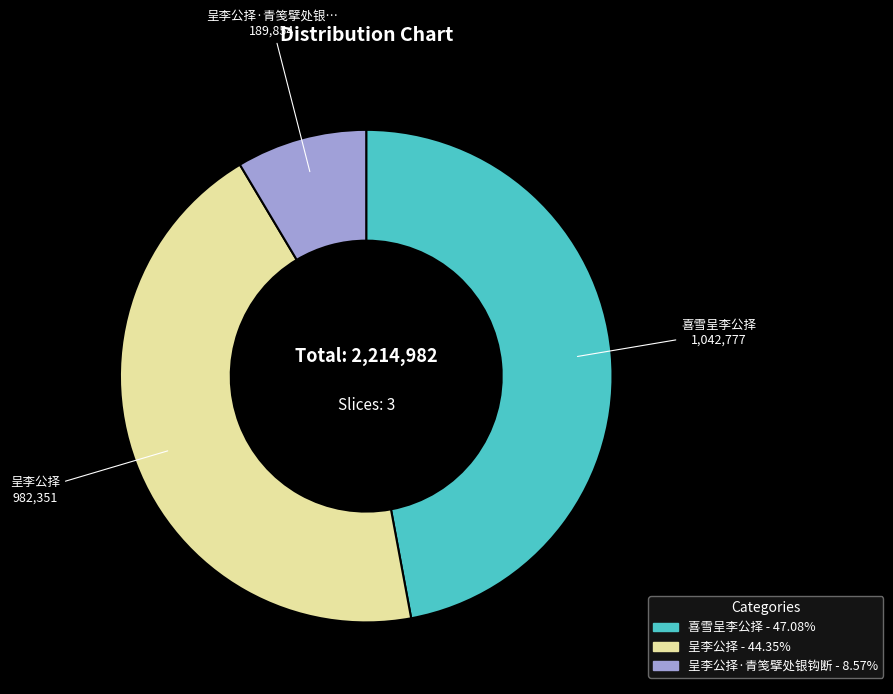

Is there a majority slice in this chart?

No